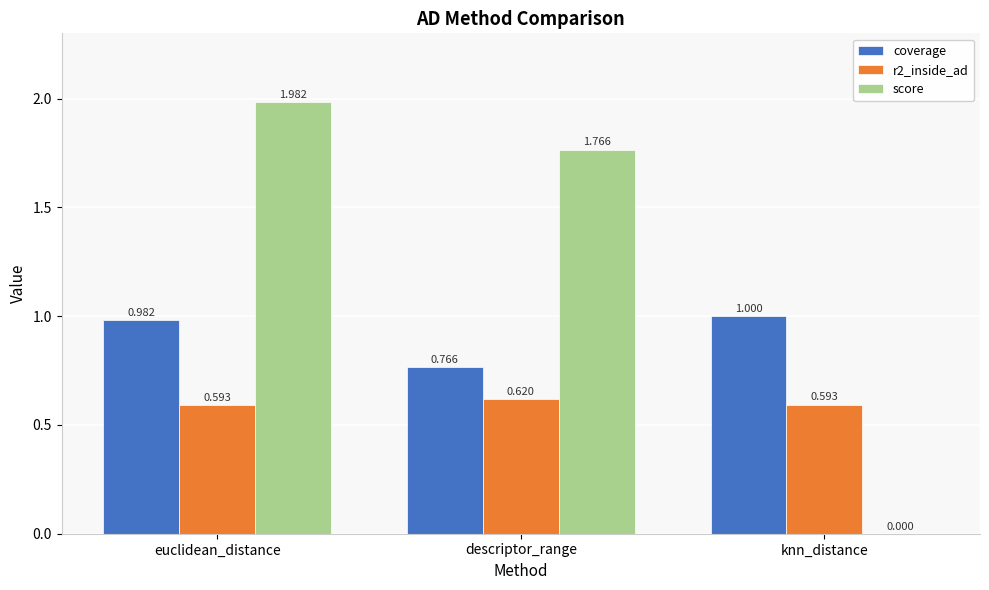

How many distinct data groups are displayed?

3